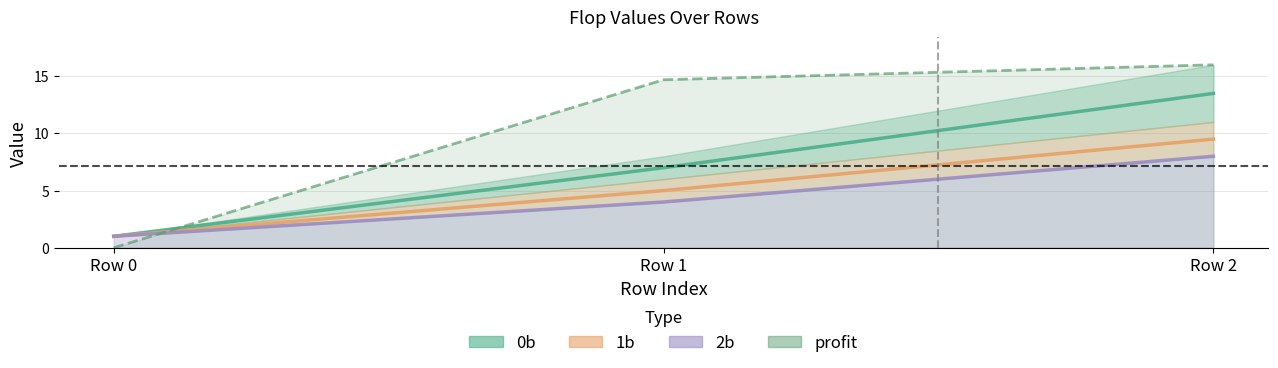

What are all the series names shown in the legend?

0b, 1b, 2b, profit